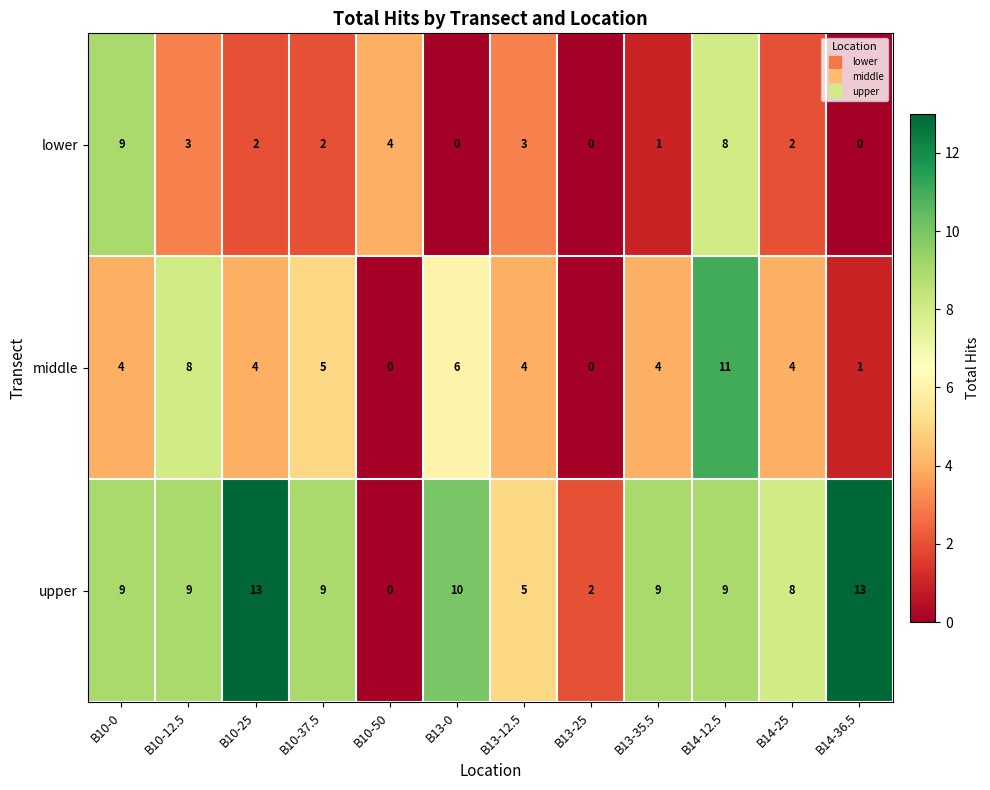

What is the difference between the maximum and second lowest values in the upper series?

11